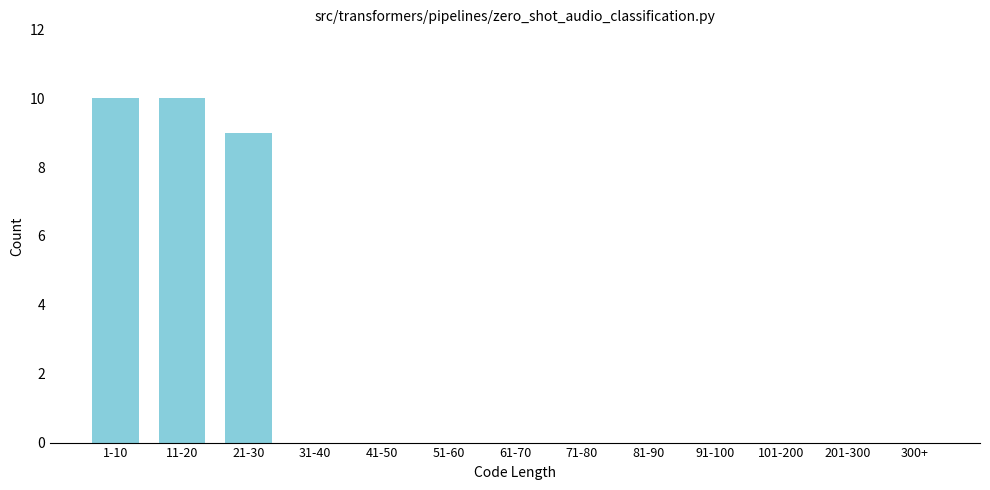

Reading left to right, extract all data points from this chart.

1-10=10	11-20=10	21-30=9	31-40=0	41-50=0	51-60=0	61-70=0	71-80=0	81-90=0	91-100=0	101-200=0	201-300=0	300+=0